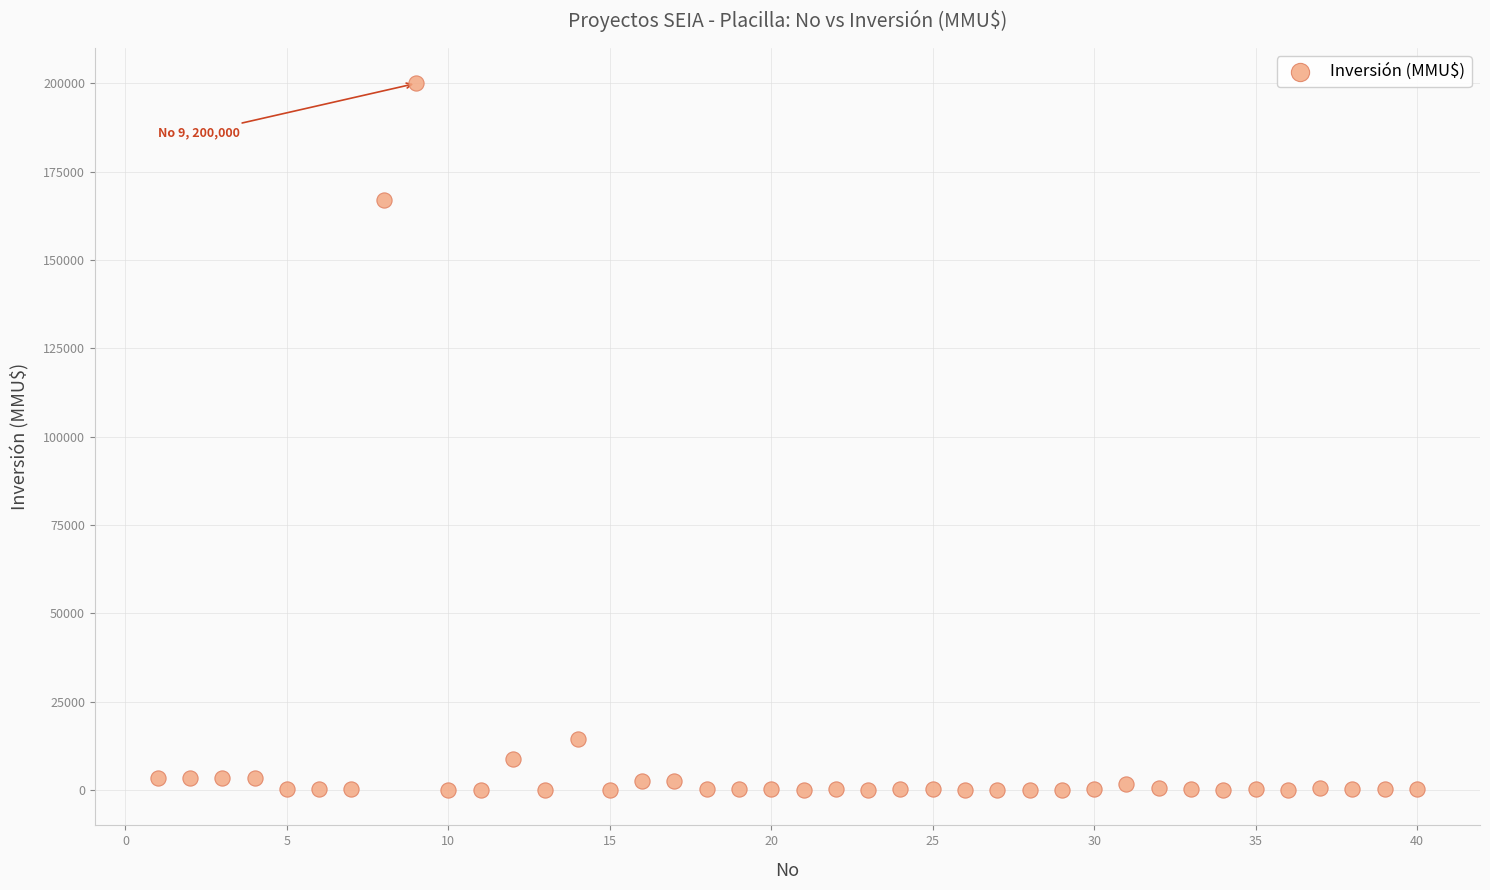

What is the range of Y values (max minus min)?

200000